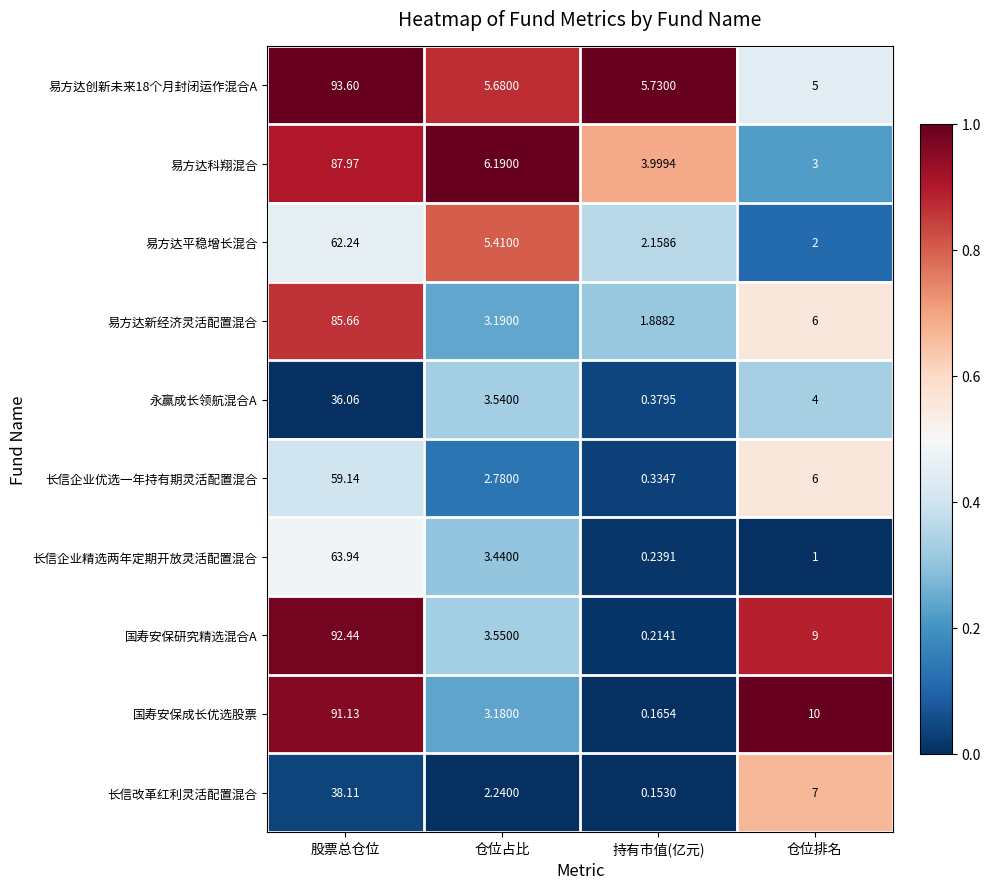

Is the value of 长信改革红利灵活配置混合 at 持有市值(亿元) greater than the value of 易方达新经济灵活配置混合 at 持有市值(亿元)?

No